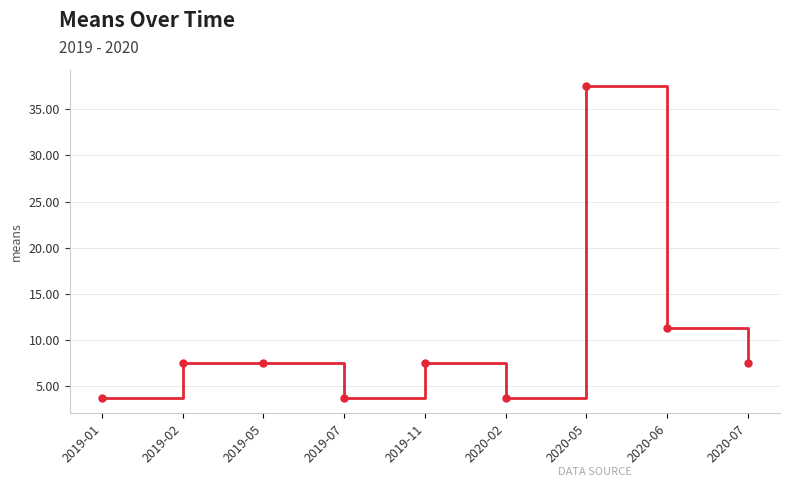

What position from the right is 2020-07?

1